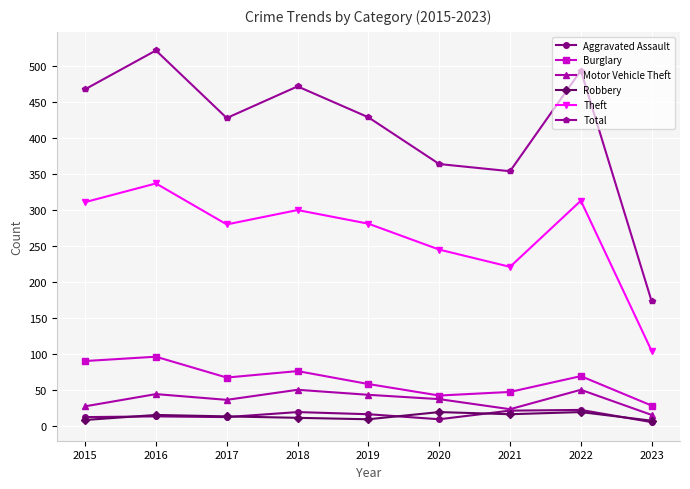

Count the number of data series in this chart.

6